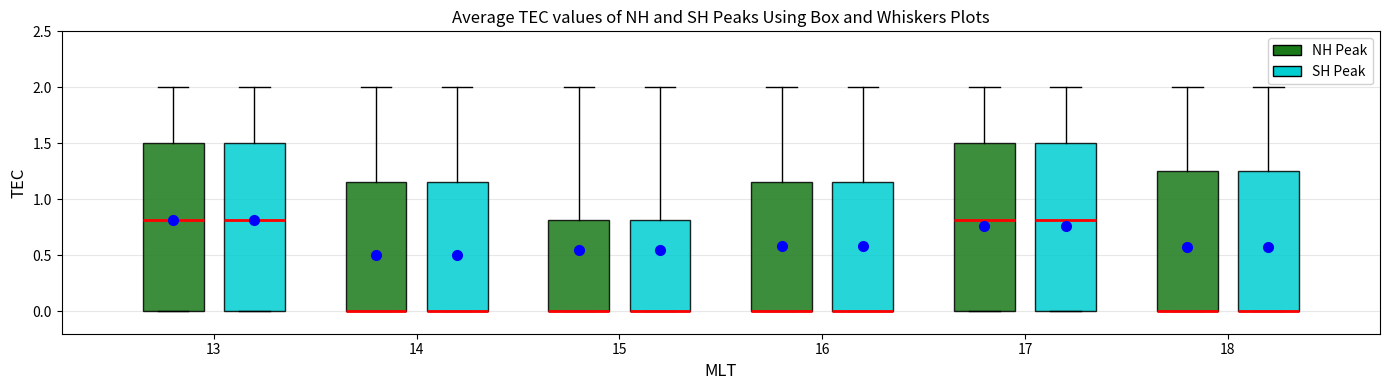

Reading left to right, read every box against the y-axis: the position of its median line, the range the box covers, and the ends of its whiskers. The values are not printed on the chart, so give them approximately, as read against the axis.

13 (NH Peak): median 0.80, box 0.00 to 1.50, whiskers 0.00 to 2.00
13 (SH Peak): median 0.80, box 0.00 to 1.50, whiskers 0.00 to 2.00
14 (NH Peak): median 0.00 (drawn on the box's lower edge), box 0.00 to 1.15, whiskers 0.00 to 2.00
14 (SH Peak): median 0.00 (drawn on the box's lower edge), box 0.00 to 1.15, whiskers 0.00 to 2.00
15 (NH Peak): median 0.00 (drawn on the box's lower edge), box 0.00 to 0.80, whiskers 0.00 to 2.00
15 (SH Peak): median 0.00 (drawn on the box's lower edge), box 0.00 to 0.80, whiskers 0.00 to 2.00
16 (NH Peak): median 0.00 (drawn on the box's lower edge), box 0.00 to 1.15, whiskers 0.00 to 2.00
16 (SH Peak): median 0.00 (drawn on the box's lower edge), box 0.00 to 1.15, whiskers 0.00 to 2.00
17 (NH Peak): median 0.80, box 0.00 to 1.50, whiskers 0.00 to 2.00
17 (SH Peak): median 0.80, box 0.00 to 1.50, whiskers 0.00 to 2.00
18 (NH Peak): median 0.00 (drawn on the box's lower edge), box 0.00 to 1.25, whiskers 0.00 to 2.00
18 (SH Peak): median 0.00 (drawn on the box's lower edge), box 0.00 to 1.25, whiskers 0.00 to 2.00